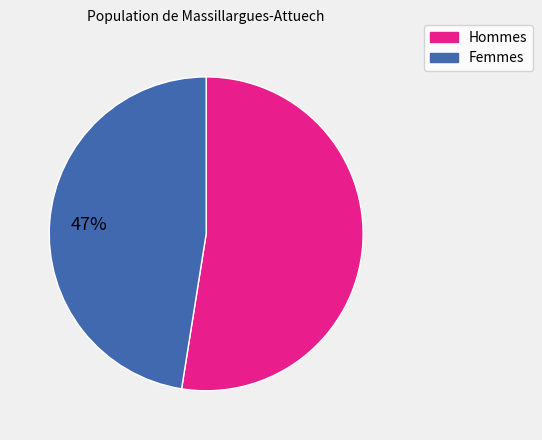

To the nearest percent, what is the average slice percentage?

50%